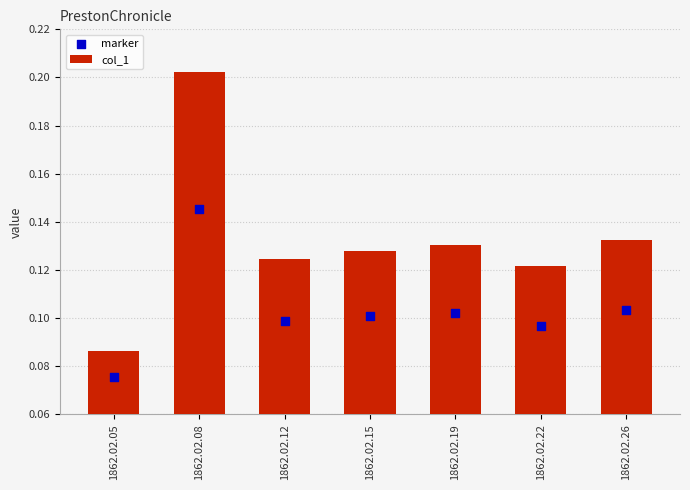

Which series has the widest spread of Y values?

col_1